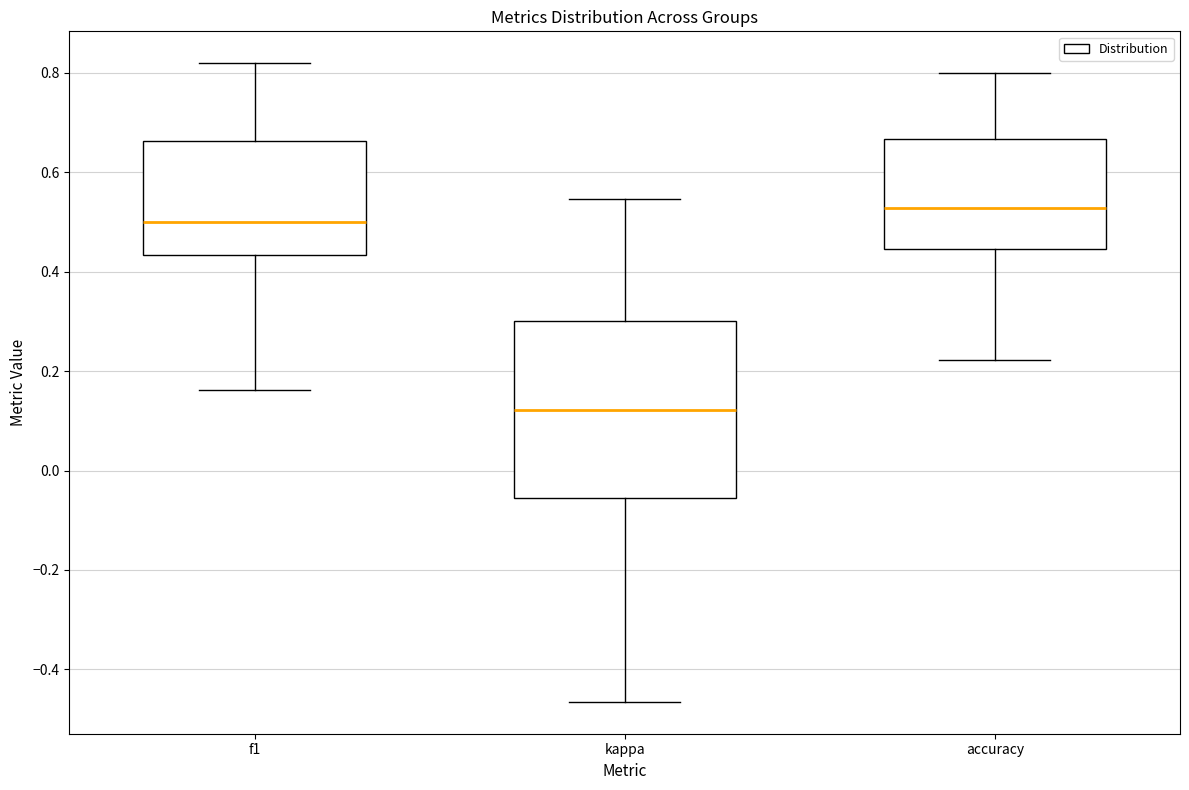

Reading left to right, read every box against the y-axis: the position of its median line, the range the box covers, and the ends of its whiskers. The values are not printed on the chart, so give them approximately, as read against the axis.

f1: median 0.50, box 0.44 to 0.66, whiskers 0.16 to 0.82
kappa: median 0.12, box -0.06 to 0.30, whiskers -0.46 to 0.54
accuracy: median 0.52, box 0.44 to 0.66, whiskers 0.22 to 0.80